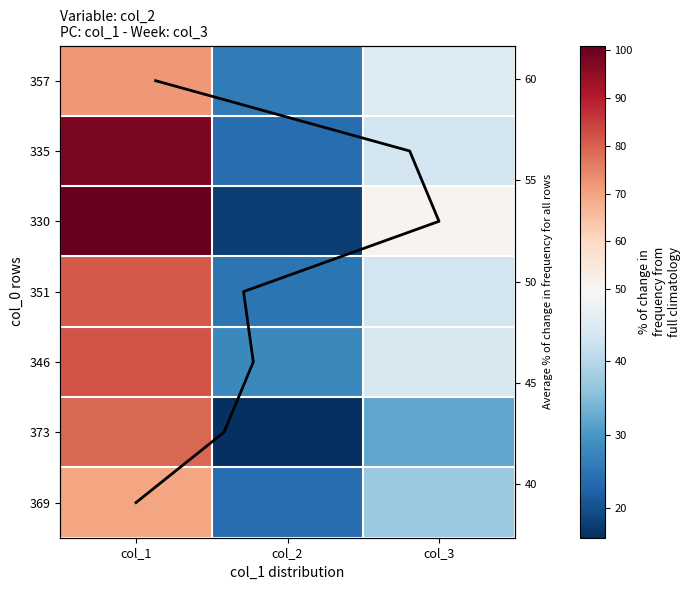

How many distinct data groups are displayed?

7